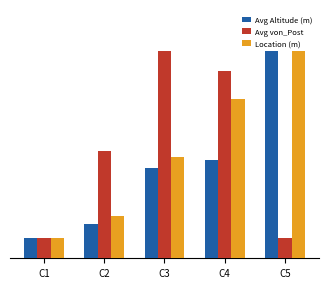

Reading left to right, transcribe all the data shown in this chart.

Avg Altitude (m): C1=1.0	C2=1.7	C3=4.4	C4=4.7	C5=10.0
Avg von_Post: C1=1.0	C2=5.1	C3=10.0	C4=9.0	C5=1.0
Location (m): C1=1.0	C2=2.0	C3=4.9	C4=7.7	C5=10.0